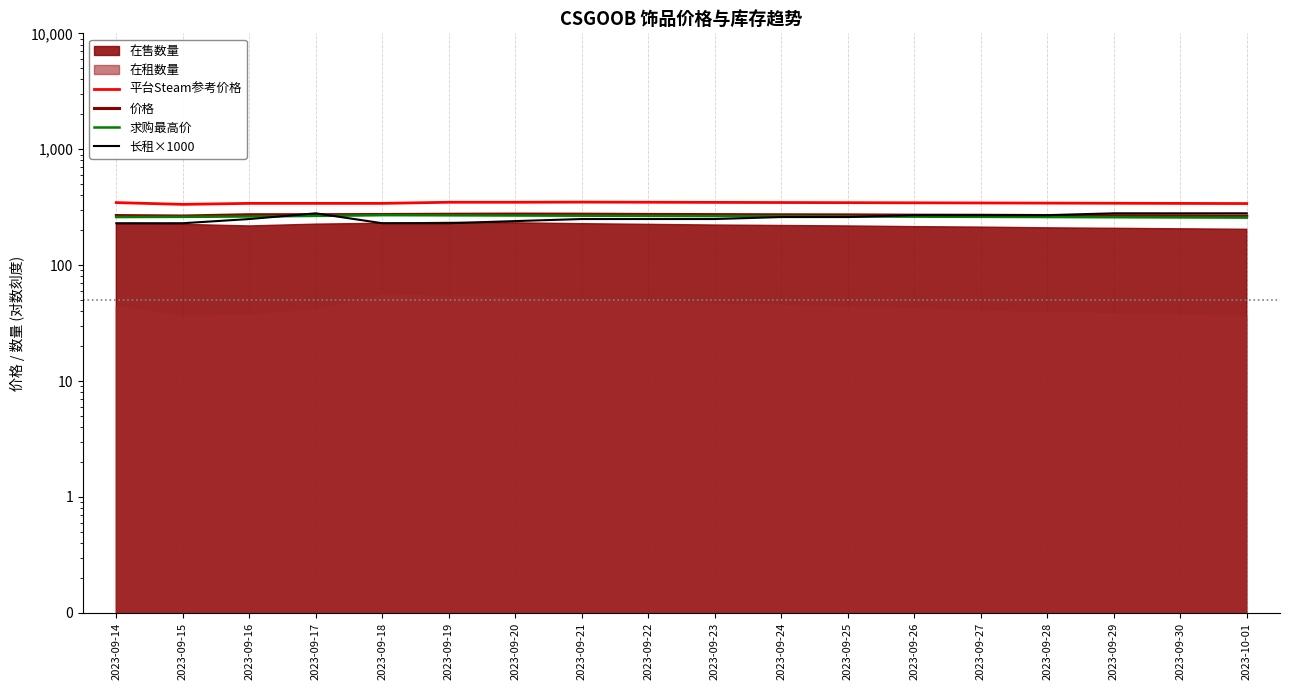

True or false: 平台Steam参考价格 and 长租×1000 intersect in this chart.

False